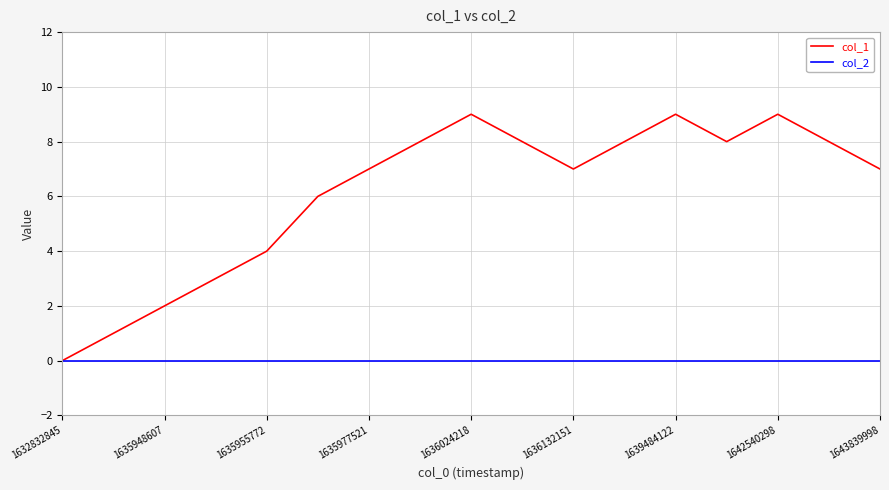

Rank the series by their maximum value, from lowest to highest.

col_2, col_1